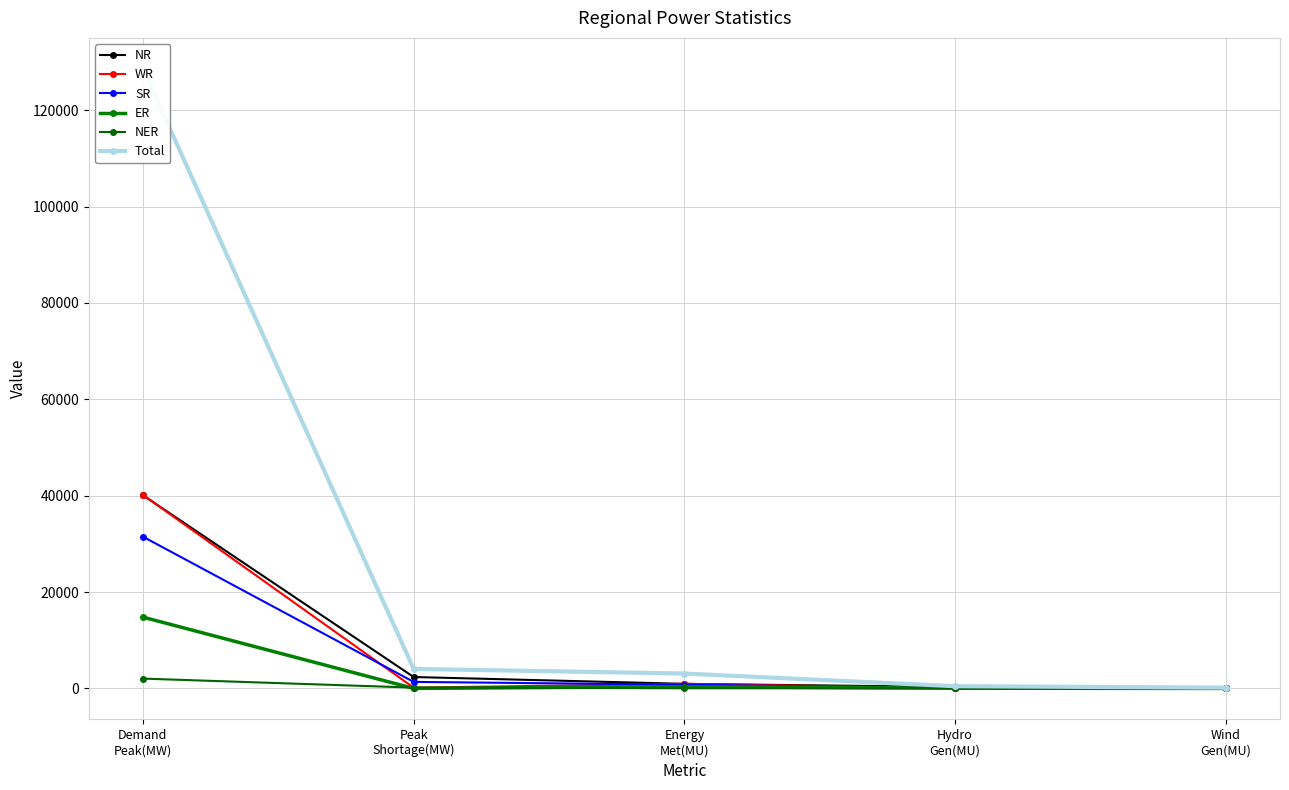

Rank the categories by WR value from highest to lowest.

Demand
Peak(MW), Energy
Met(MU), Peak
Shortage(MW), Wind
Gen(MU), Hydro
Gen(MU)